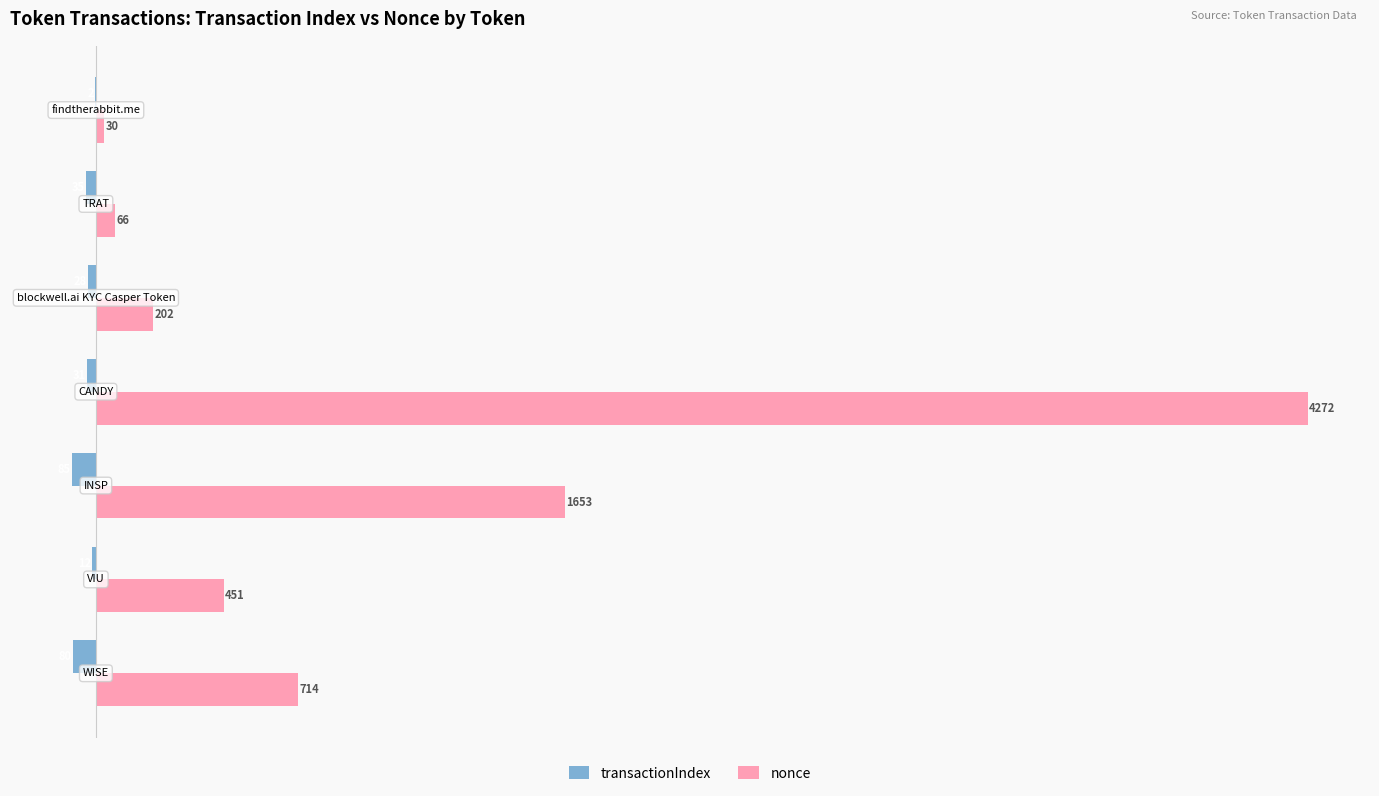

What is the sum of all transactionIndex values?

-273